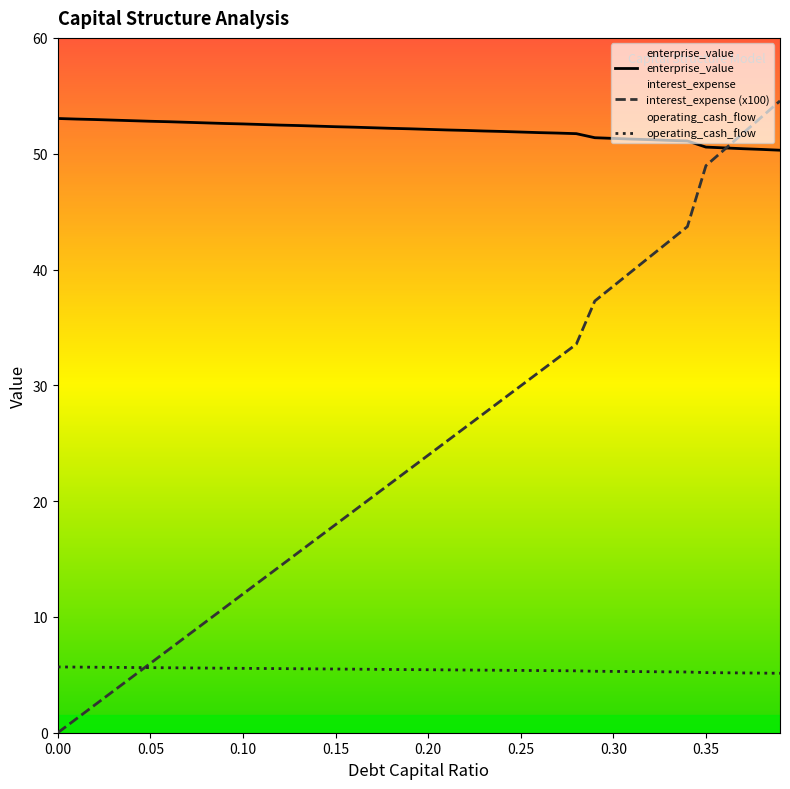

Which series has the largest total across all categories?

enterprise_value